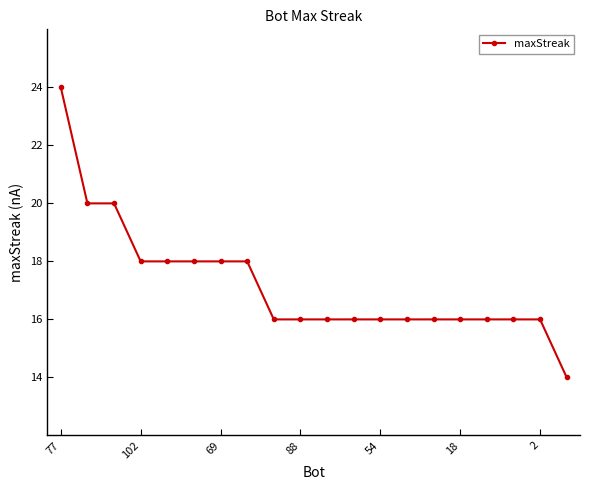

What is the maximum value shown in the chart?

24